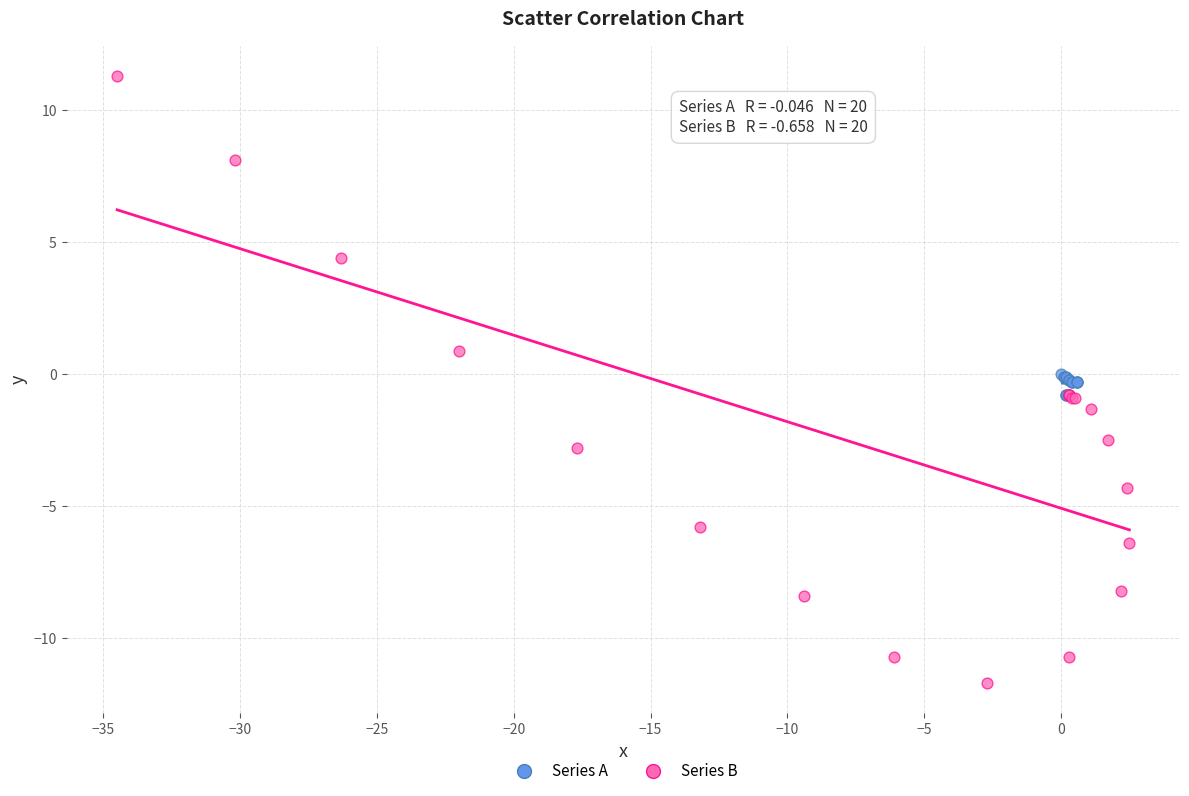

Which series has the largest Y range (max minus min)?

Series B